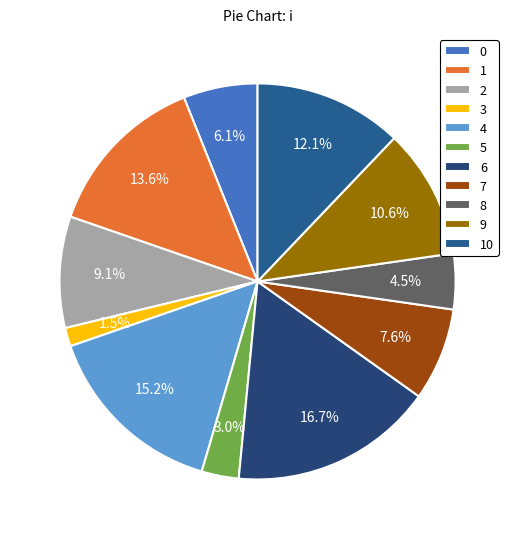

Which category has the biggest portion of the pie?

6